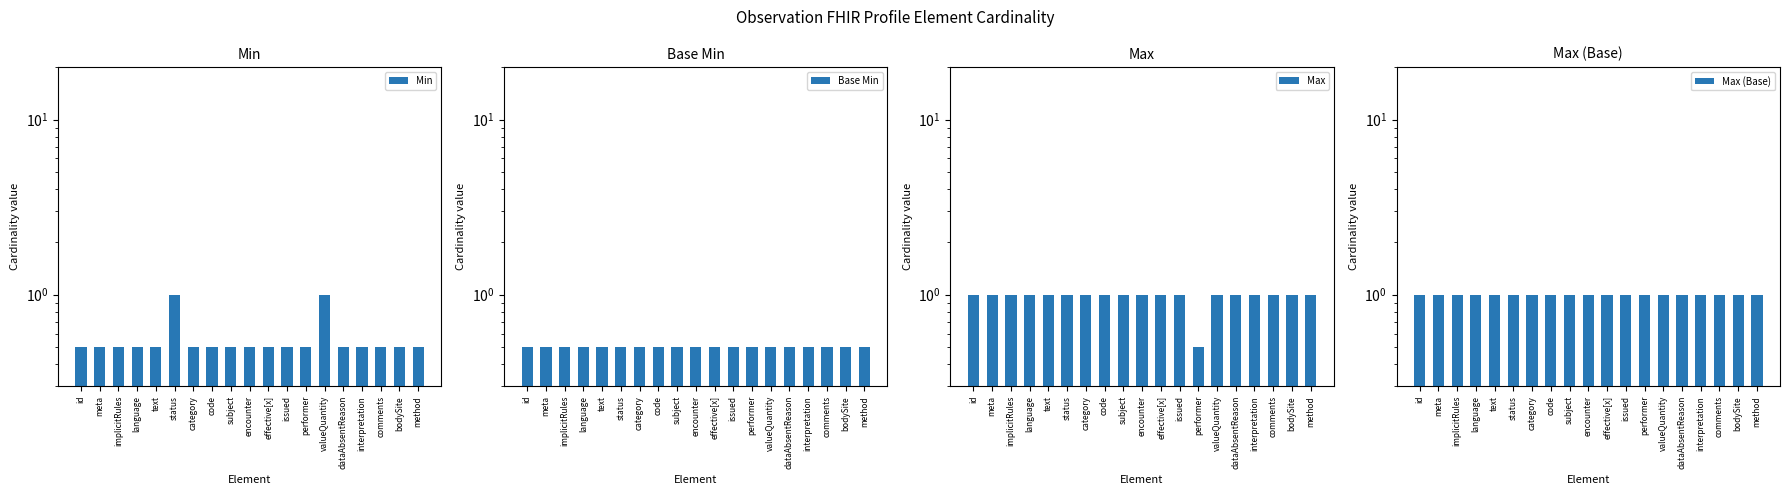

What are all the series names shown in the legend?

Min, Base Min, Max, Max (Base)